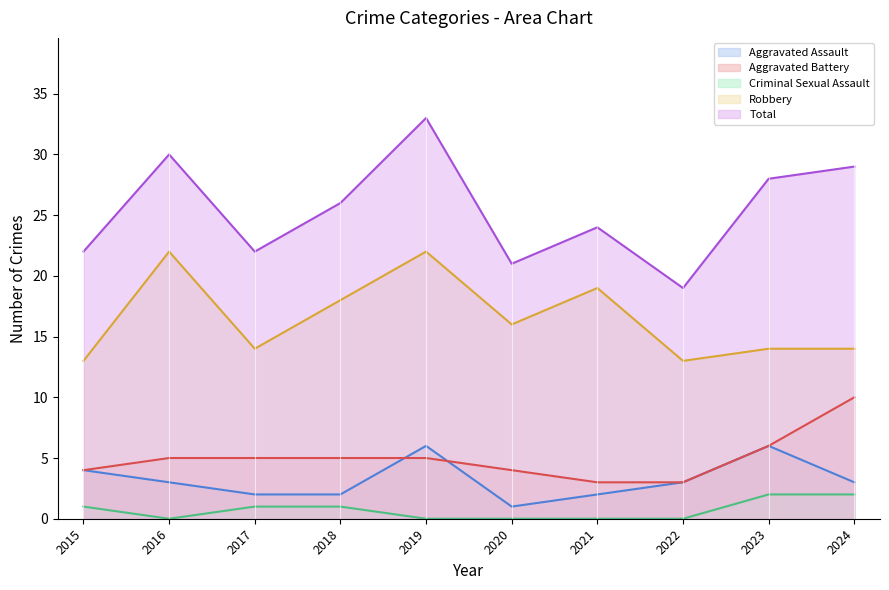

Which series has the largest range (max minus min)?

Total